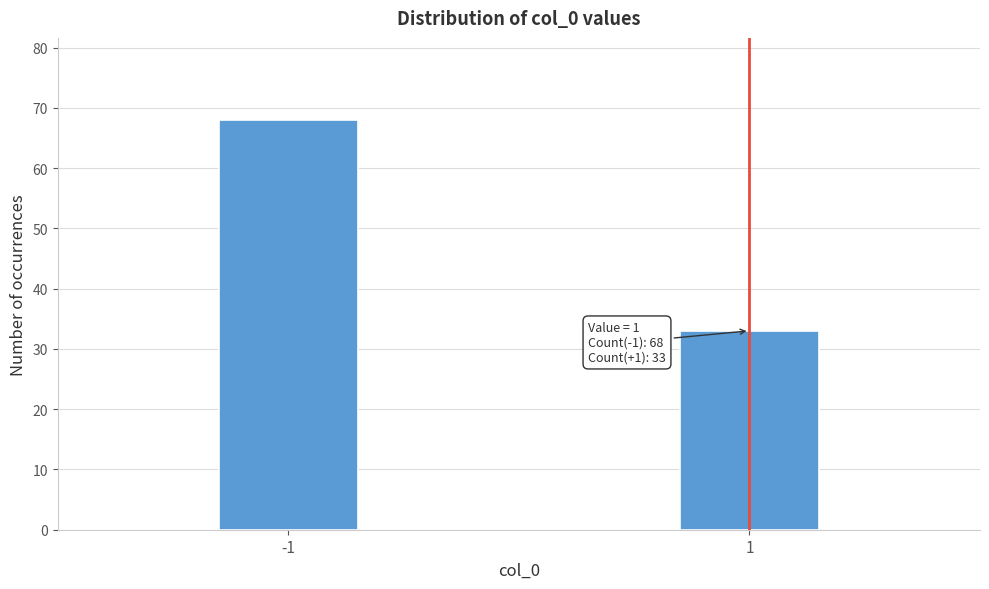

Reading left to right, list all the values displayed in this chart.

68	33